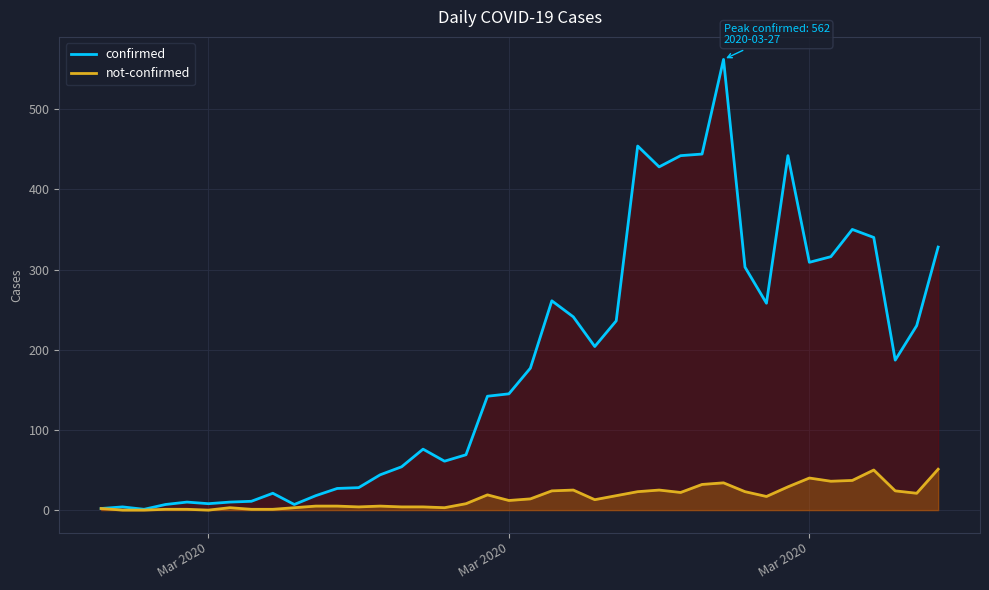

Does the chart have visible grid lines?

Yes